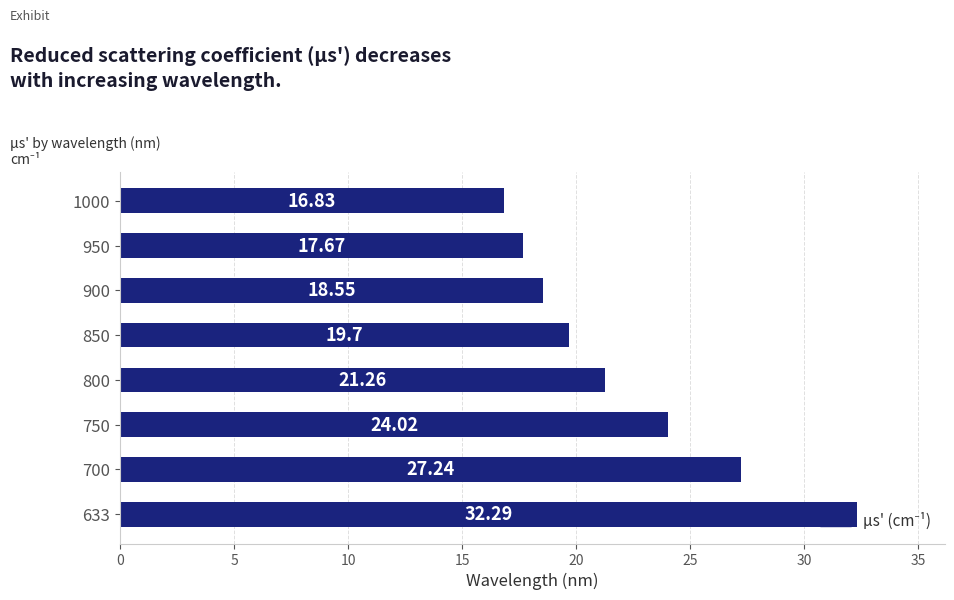

What is the average value?

22.2